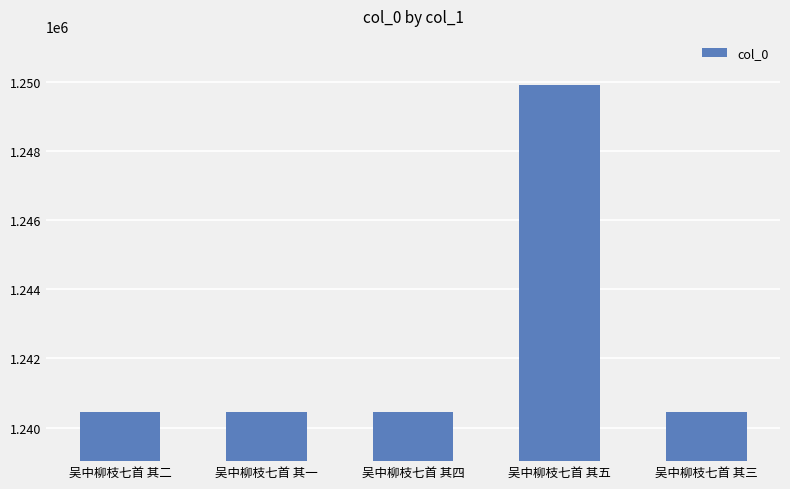

What is the average value?

1242341